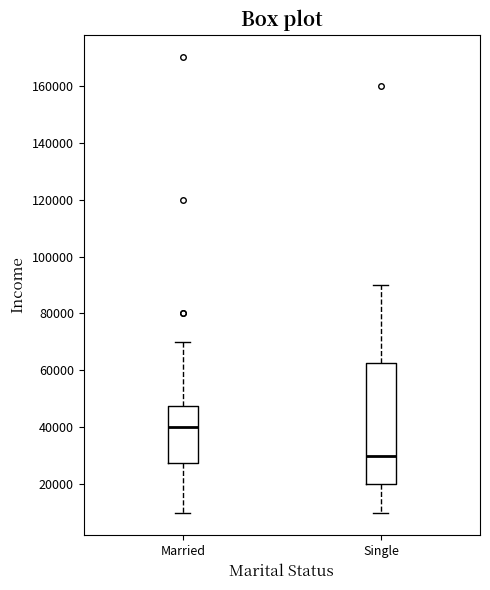

Which box is the tallest, from its lower edge to its upper edge?

Single